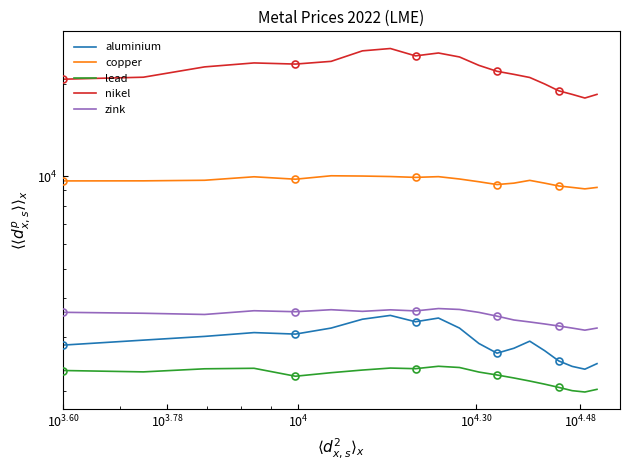

Is it true that zink equals 1035.7 at $\mathdefault{10^{3.60}}$?

False